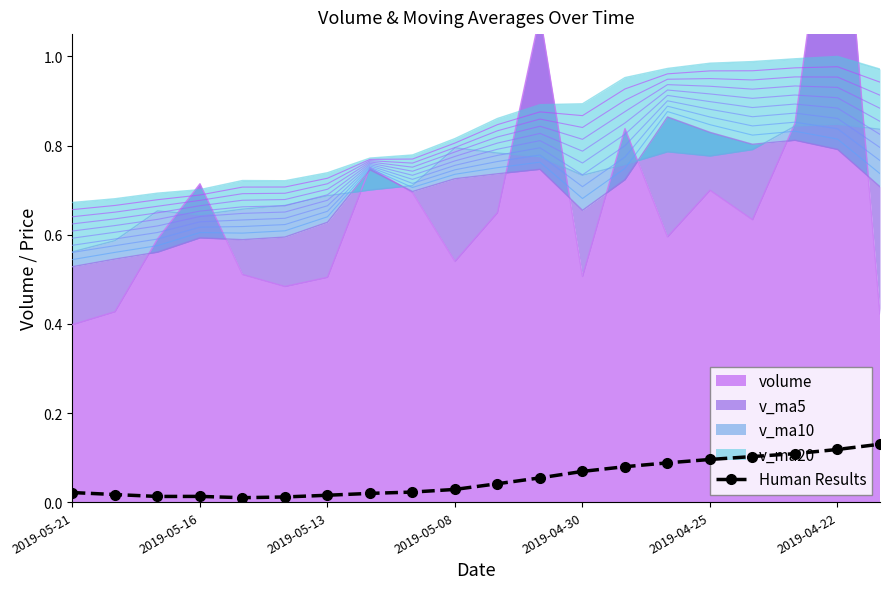

True or false: Human Results has more than 0 points higher than both neighbors.

True